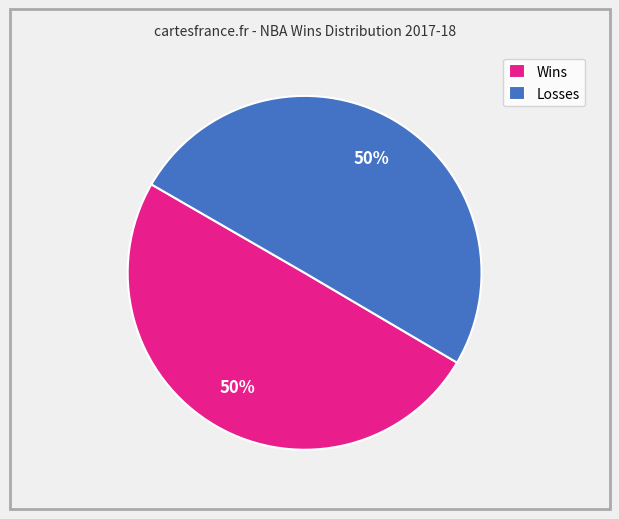

Approximately how many times larger is the value at Wins compared to Losses?

1.0